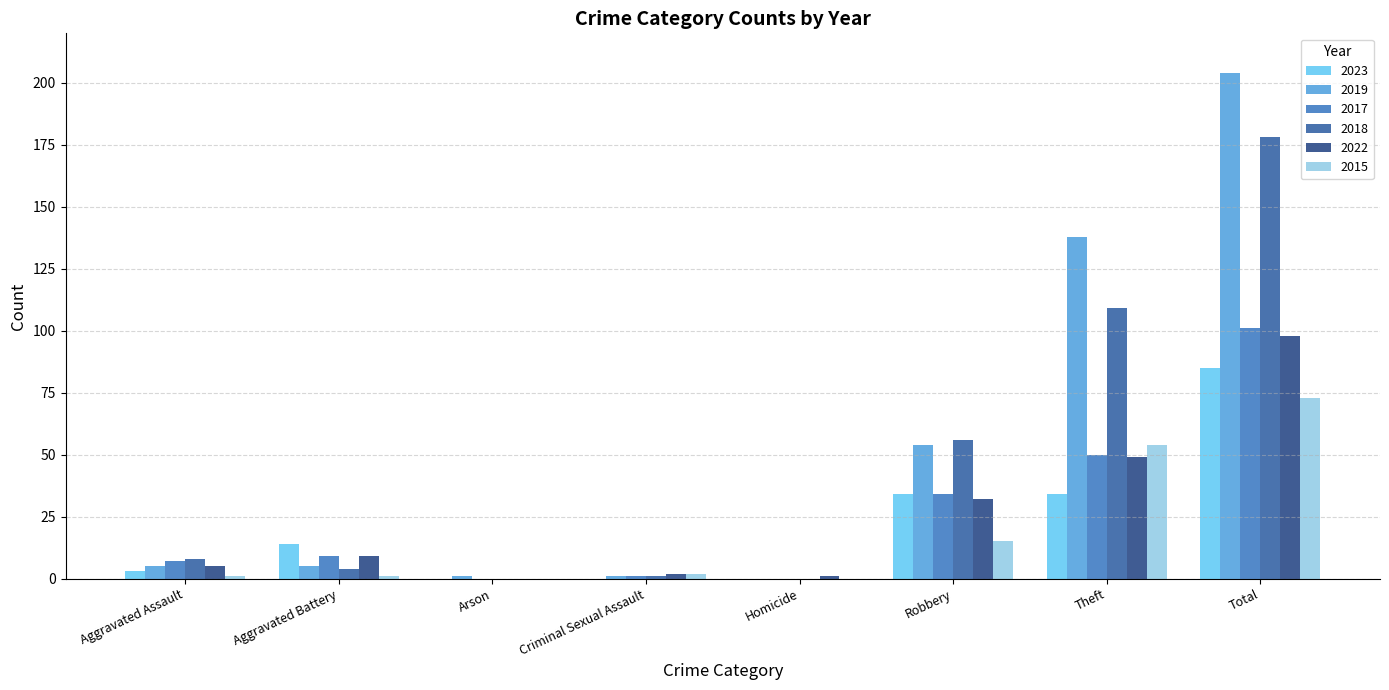

Reading left to right, transcribe all the data shown in this chart.

2023: Aggravated Assault=3	Aggravated Battery=14	Arson=0	Criminal Sexual Assault=0	Homicide=0	Robbery=34	Theft=34	Total=85
2019: Aggravated Assault=5	Aggravated Battery=5	Arson=1	Criminal Sexual Assault=1	Homicide=0	Robbery=54	Theft=138	Total=204
2017: Aggravated Assault=7	Aggravated Battery=9	Arson=0	Criminal Sexual Assault=1	Homicide=0	Robbery=34	Theft=50	Total=101
2018: Aggravated Assault=8	Aggravated Battery=4	Arson=0	Criminal Sexual Assault=1	Homicide=0	Robbery=56	Theft=109	Total=178
2022: Aggravated Assault=5	Aggravated Battery=9	Arson=0	Criminal Sexual Assault=2	Homicide=1	Robbery=32	Theft=49	Total=98
2015: Aggravated Assault=1	Aggravated Battery=1	Arson=0	Criminal Sexual Assault=2	Homicide=0	Robbery=15	Theft=54	Total=73